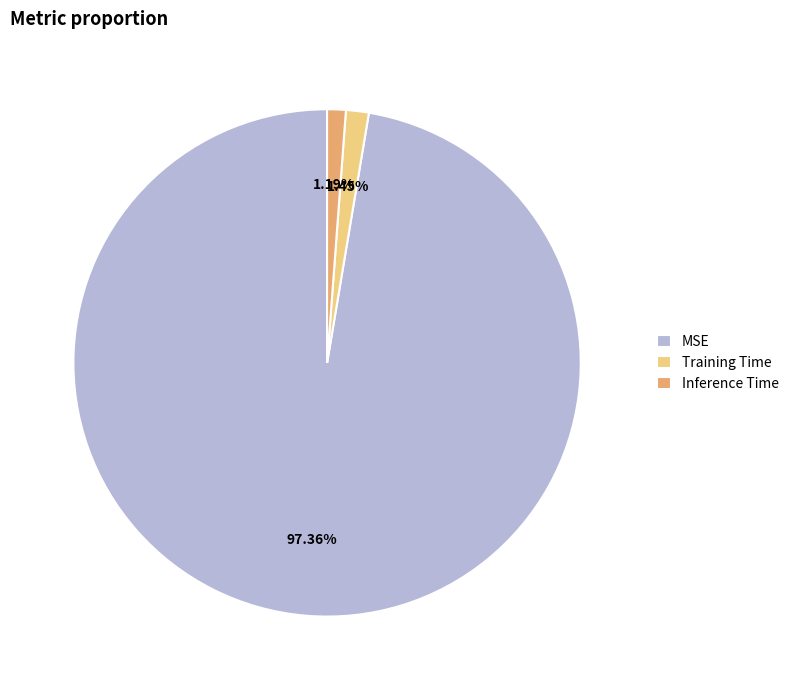

Combined, what portion of the pie is MSE and Training Time?

98.8%